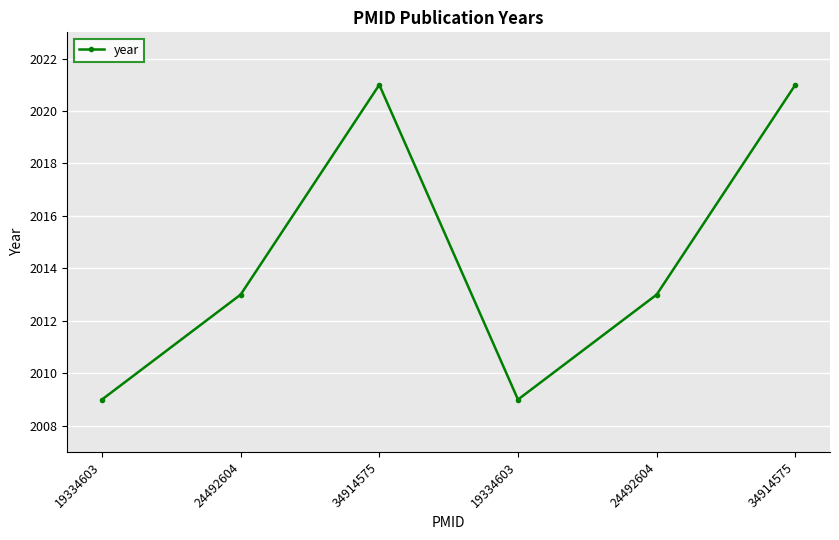

How many distinct data groups are displayed?

1